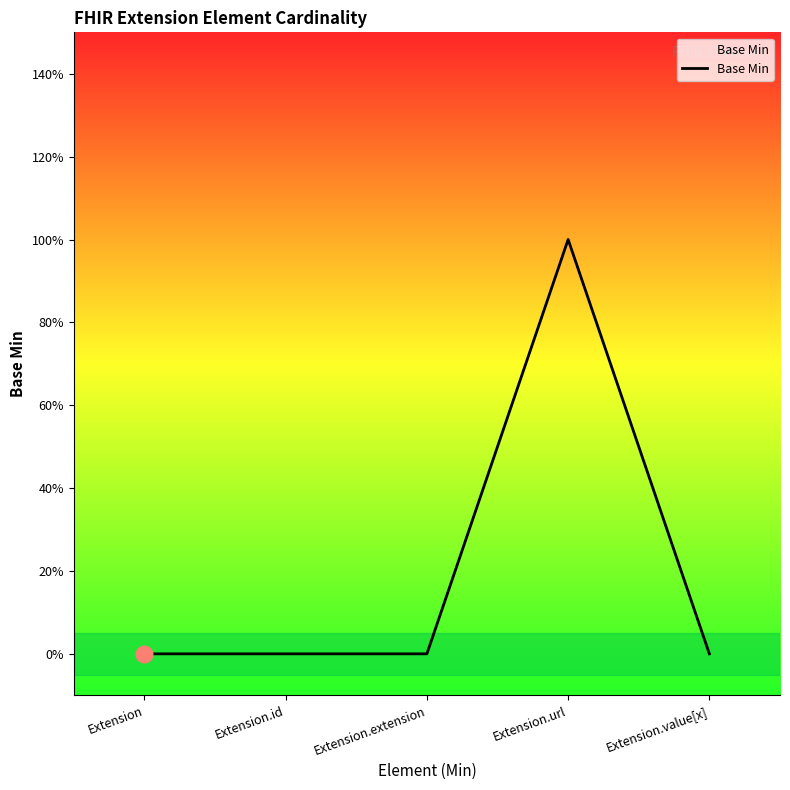

What position from the right is Extension?

5